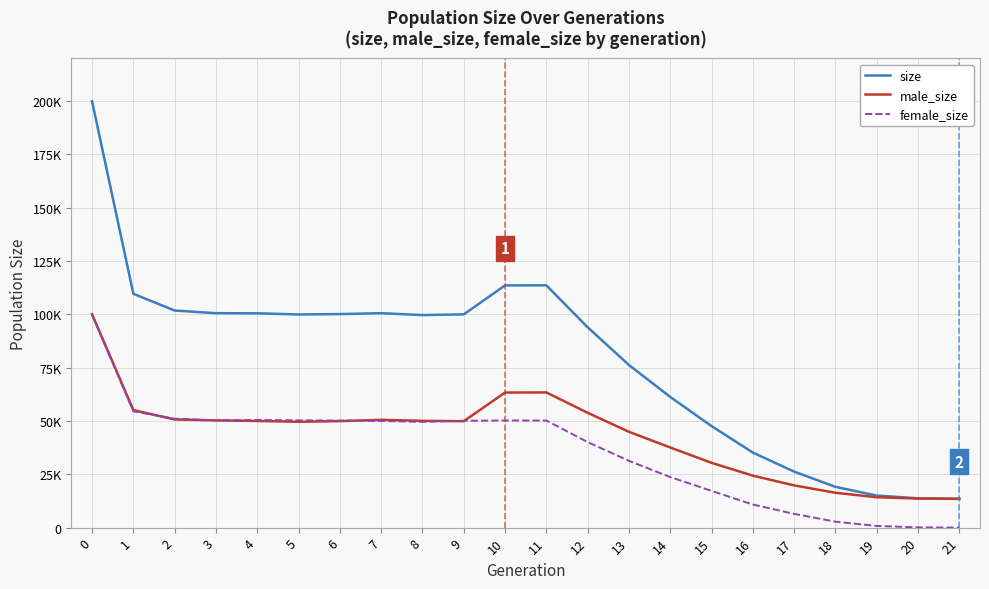

True or false: female_size and size cross at least once.

False